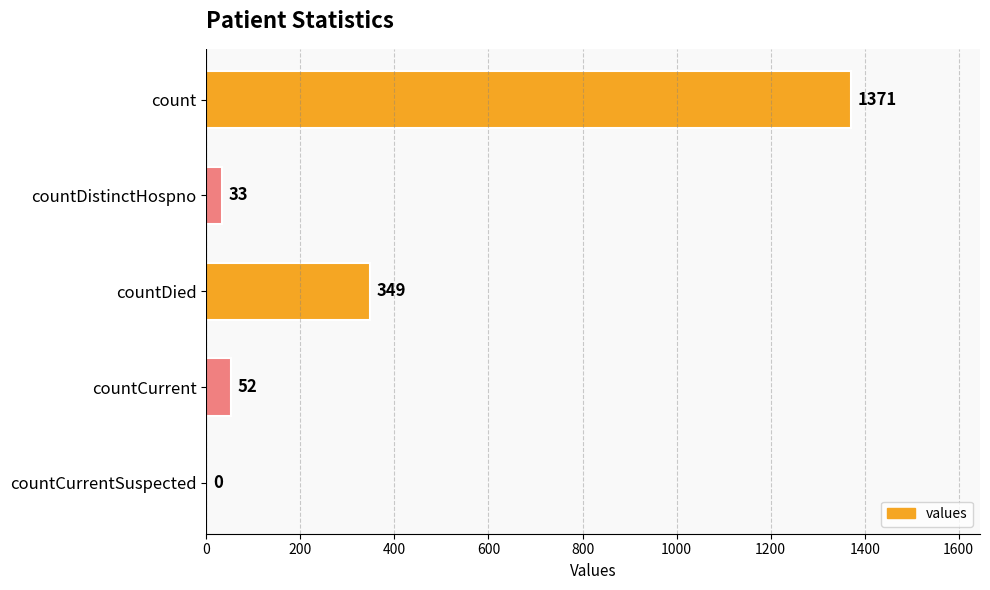

What is the sum of the values at countCurrent and countCurrentSuspected?

52